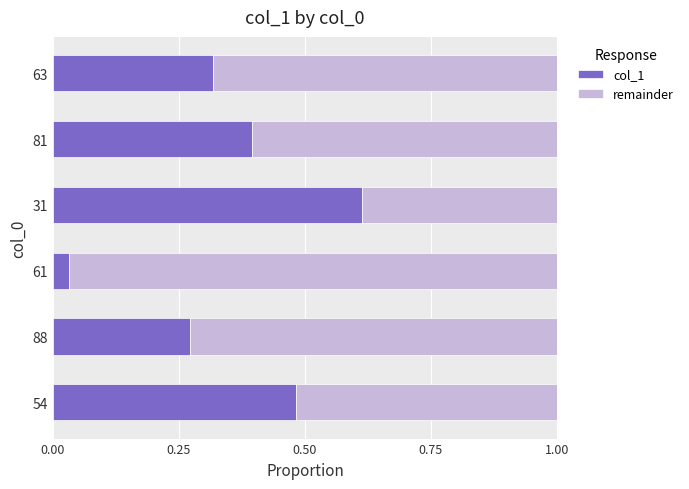

Which category has the highest value in the col_1 series?

31